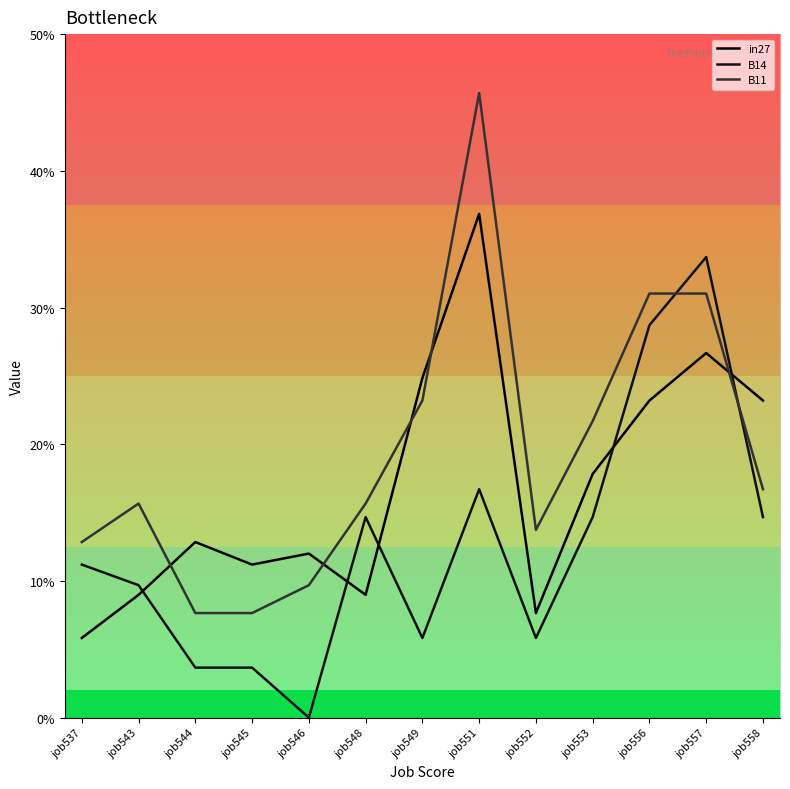

What are all the series names shown in the legend?

in27, B14, B11